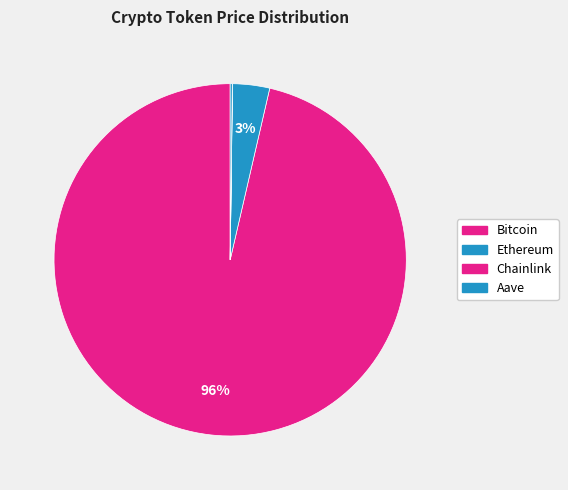

What is the largest slice in the pie chart?

Bitcoin